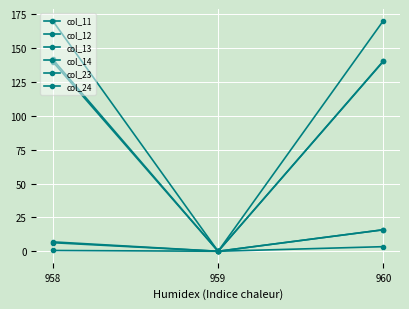

Does the chart have visible grid lines?

Yes